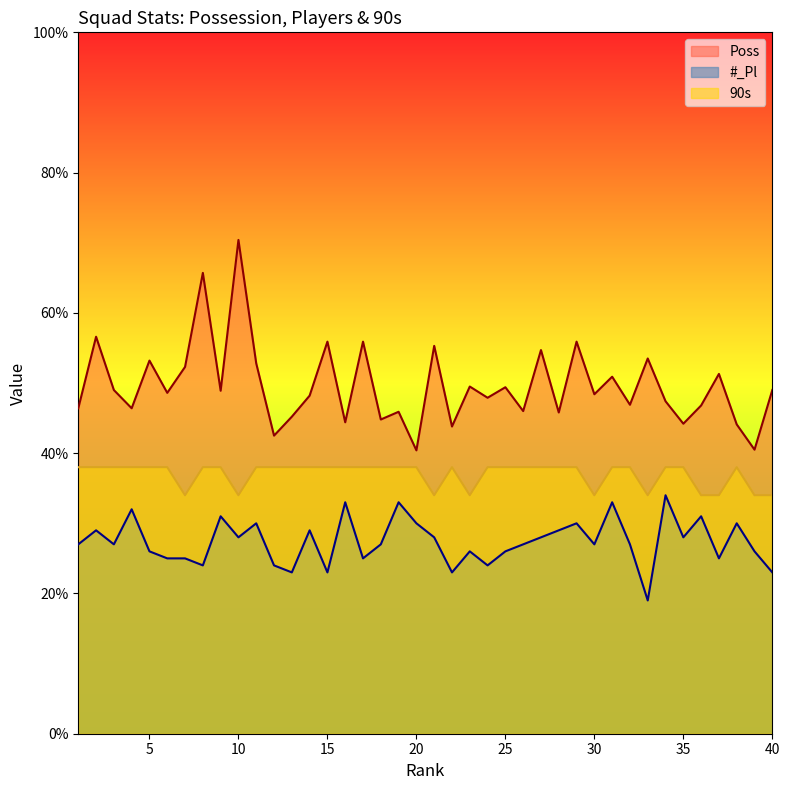

Rank the series by their maximum value, from lowest to highest.

#_Pl, 90s, Poss